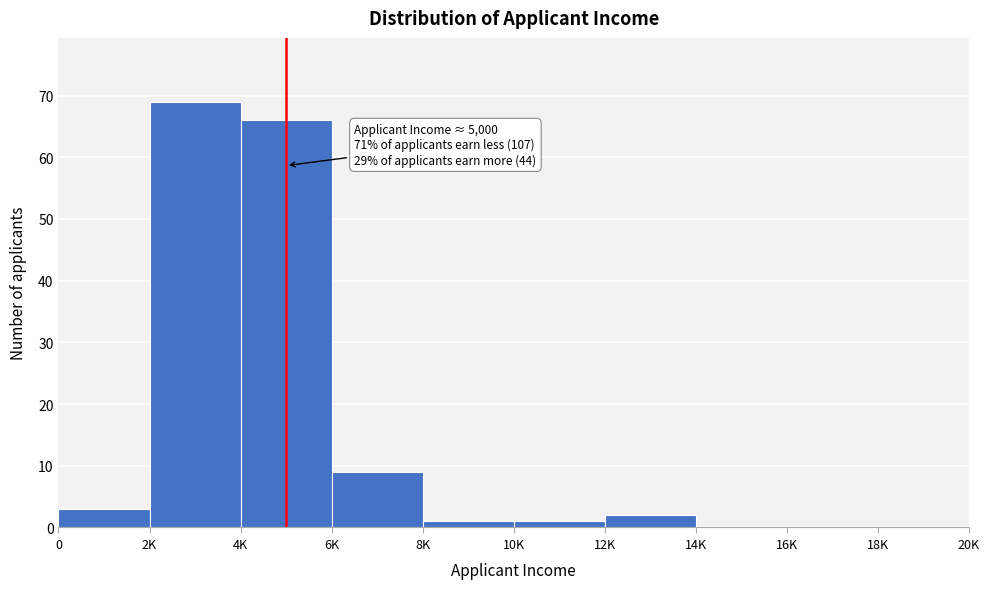

Reading left to right, what are all the values shown in this chart?

0=3	2K=69	4K=66	6K=9	8K=1	10K=1	12K=2	14K=0	16K=0	18K=0